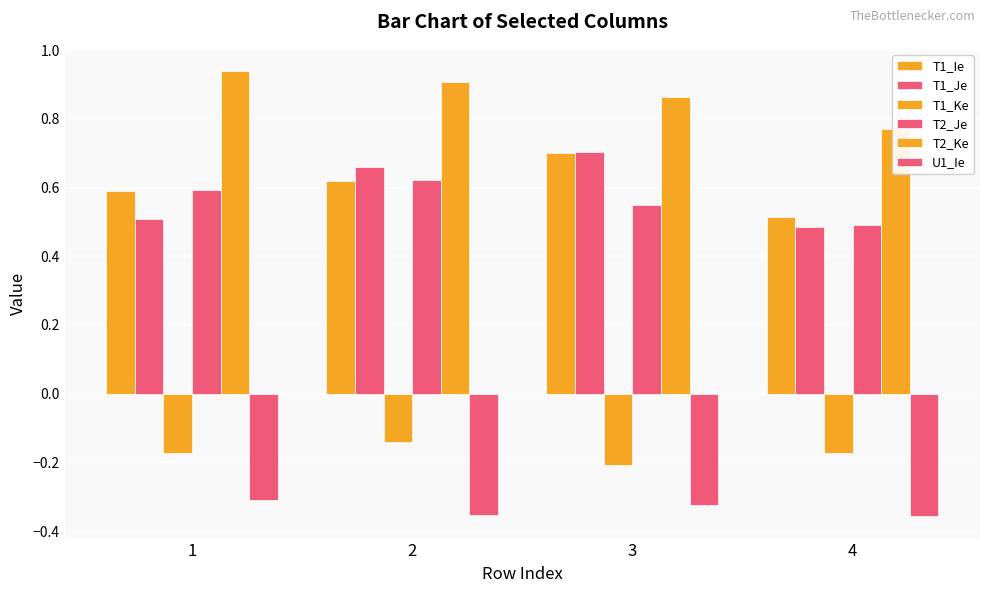

At how many categories does at least one series exceed 0?

4